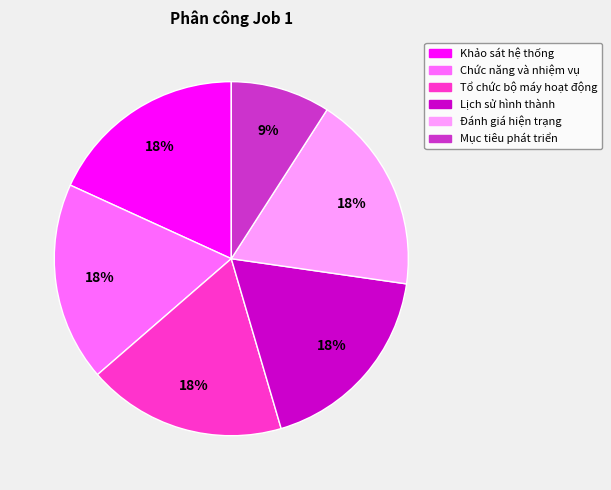

To the nearest percent, what percentage of the pie is Đánh giá hiện trạng?

18%